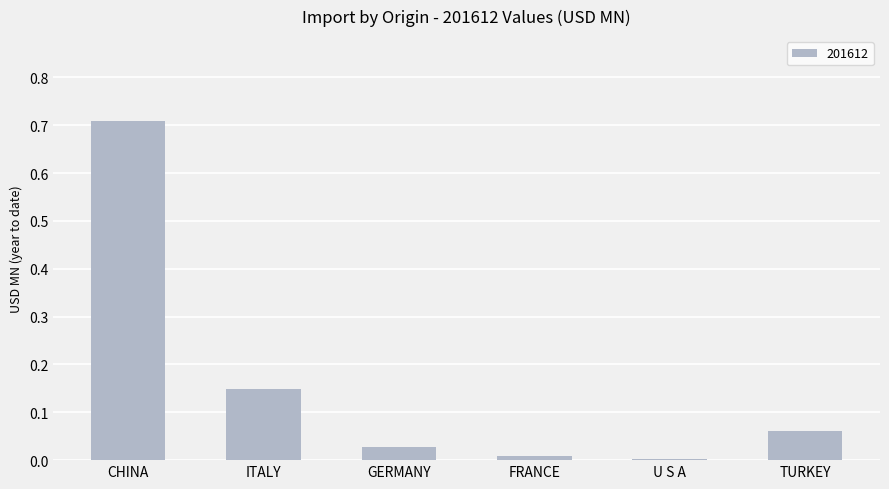

What is the label of the 6th bar from the left?

TURKEY